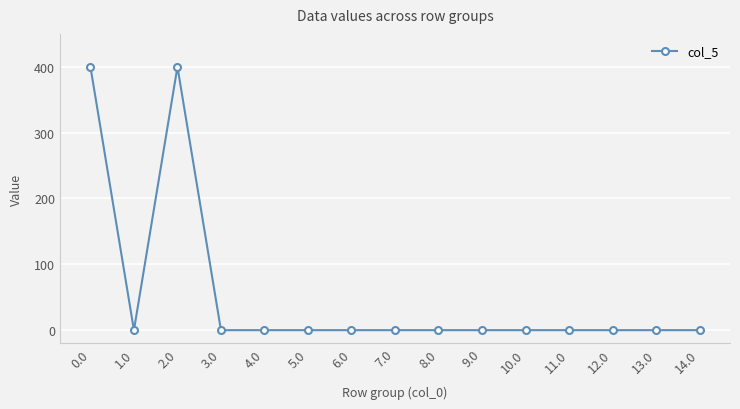

How many lines are shown in the chart?

1